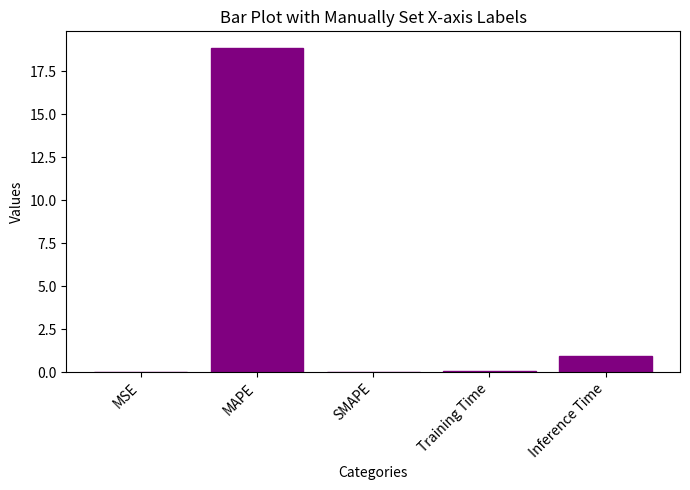

The value at Inference Time is 1.6. True or false?

False